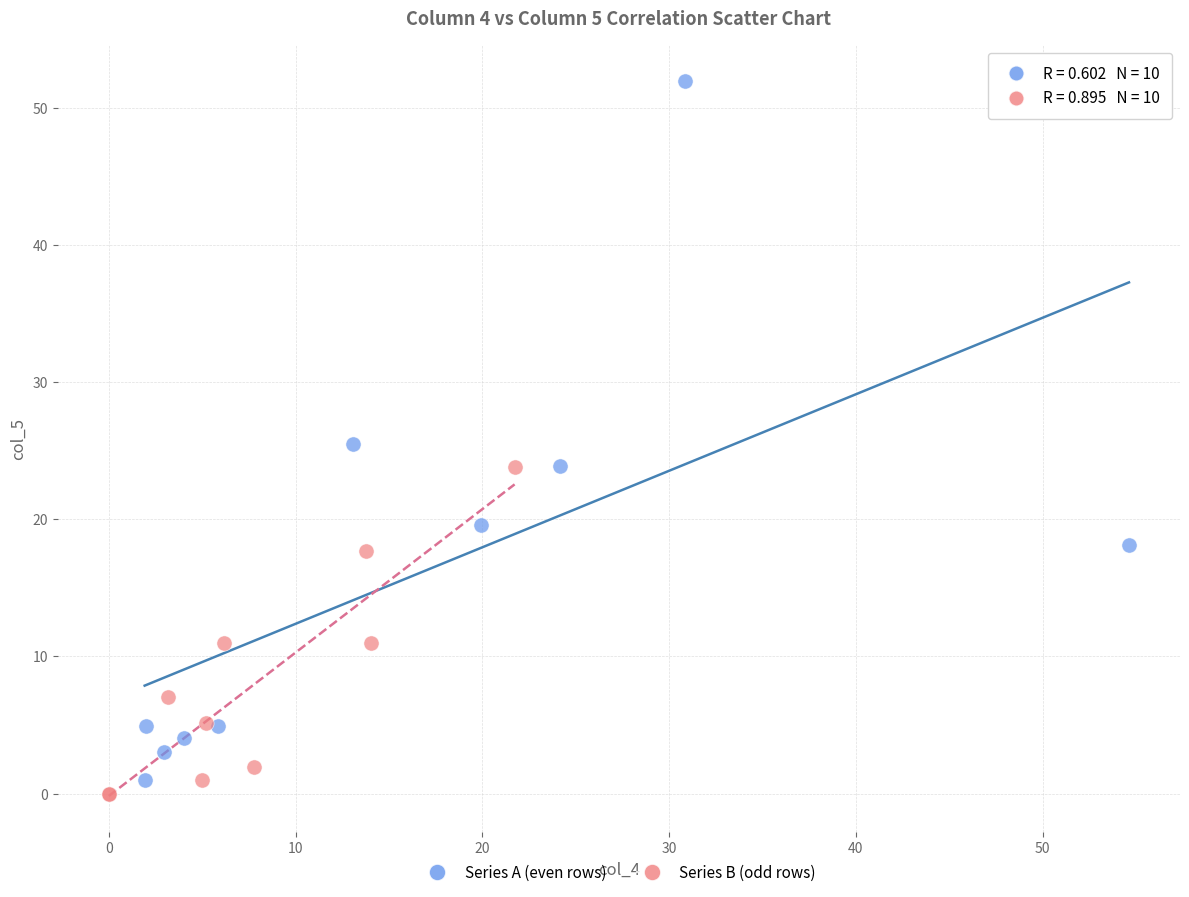

Which series reaches the minimum Y coordinate?

Series B (odd rows)